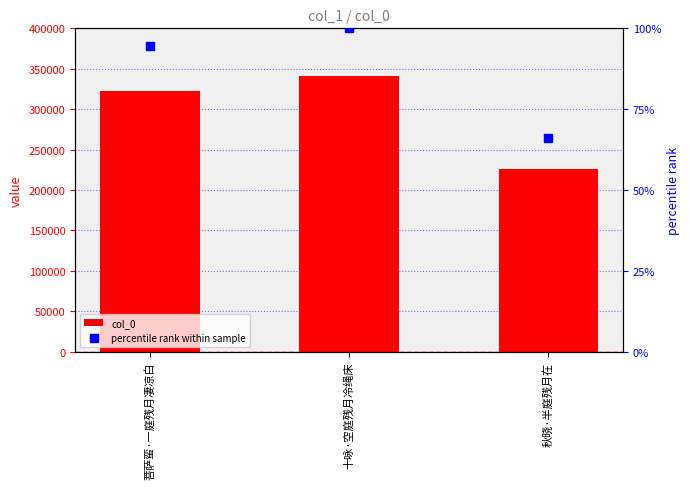

Which series contains the highest Y value?

col_0